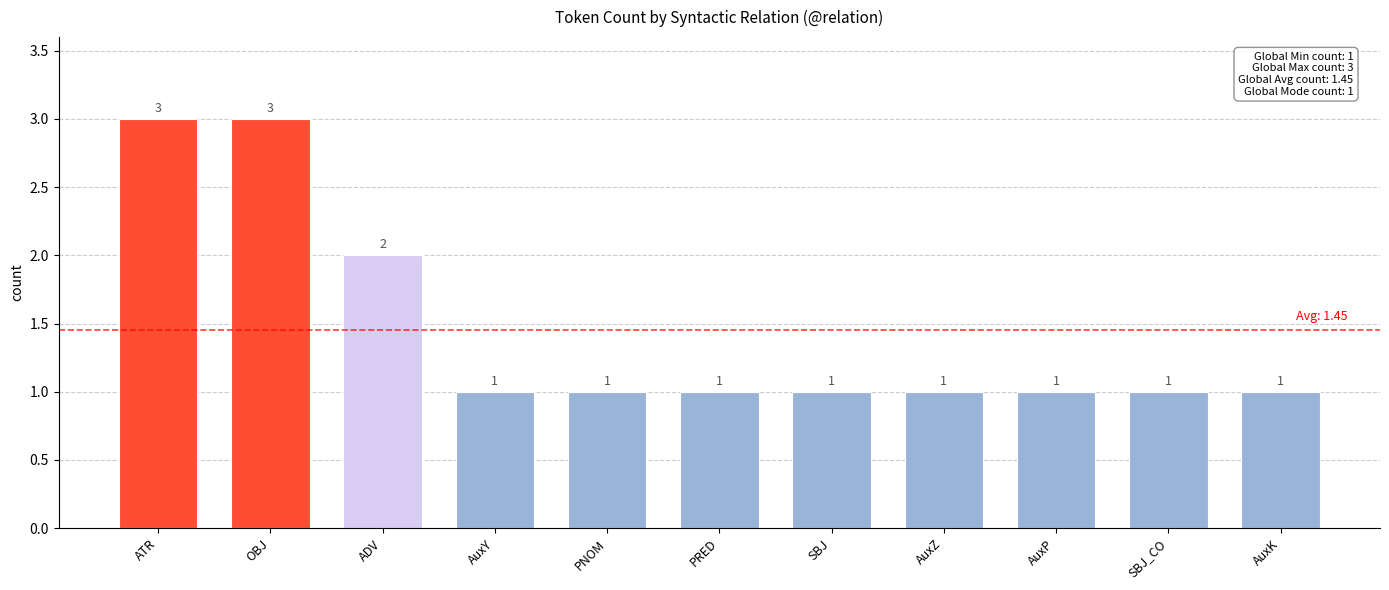

The value at OBJ is 1. True or false?

False